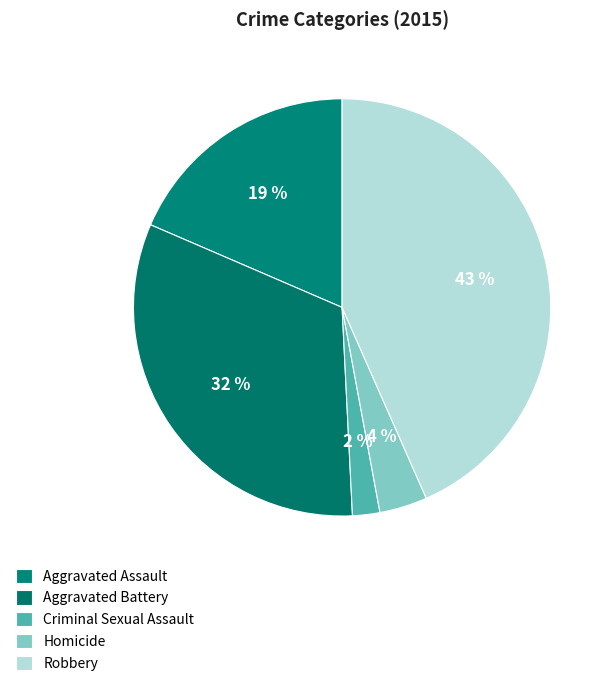

To the nearest percent, what percentage of the pie is Aggravated Battery?

32%